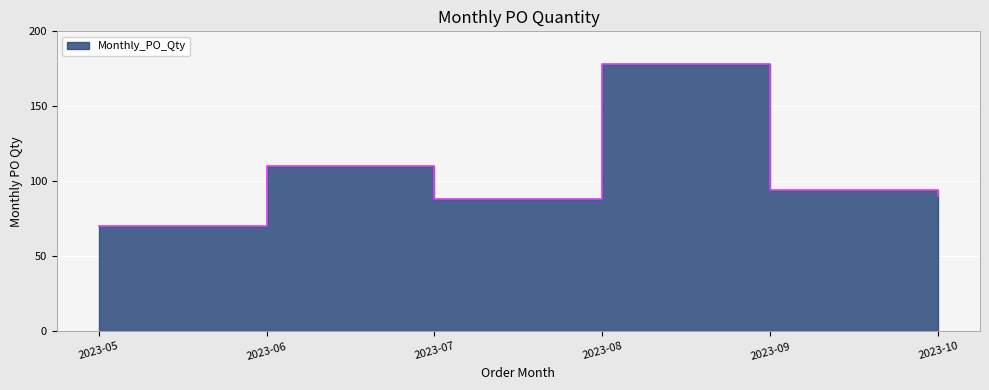

Does the chart display data point markers on the line(s)?

No